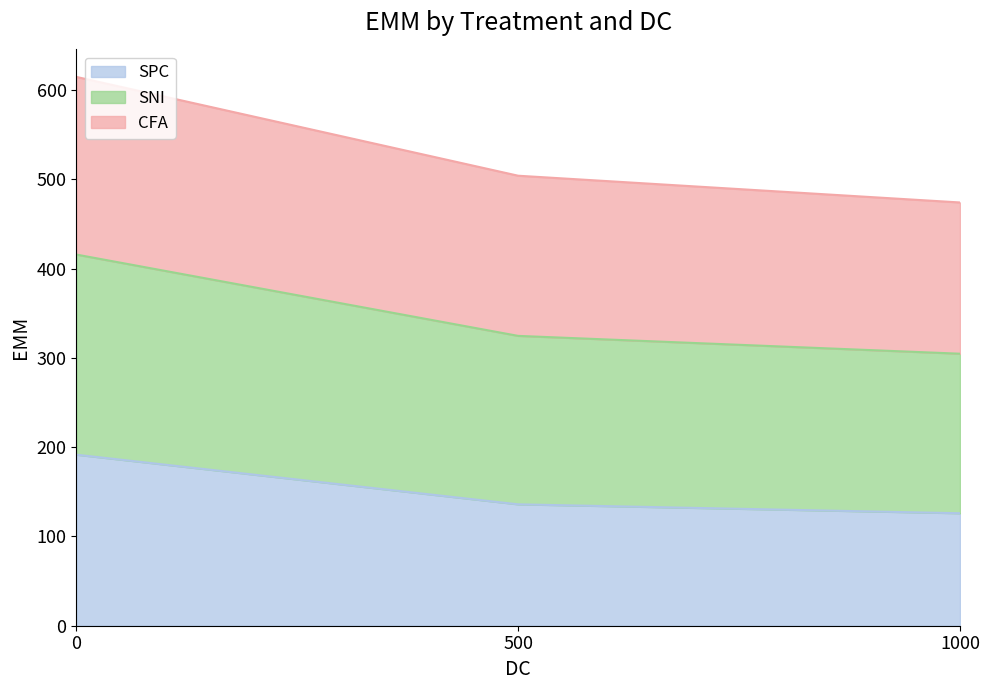

Rank the series at 0 from lowest to highest value.

SPC, CFA, SNI